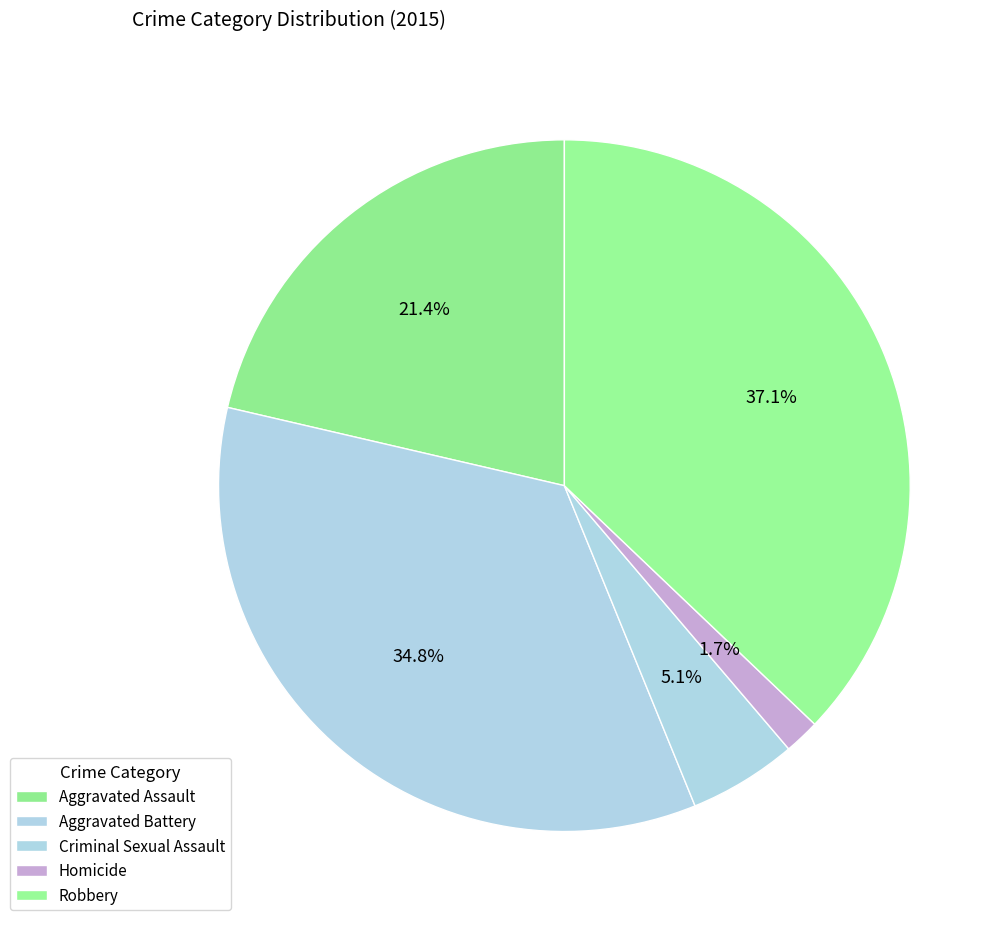

How many segments does this pie chart have?

5